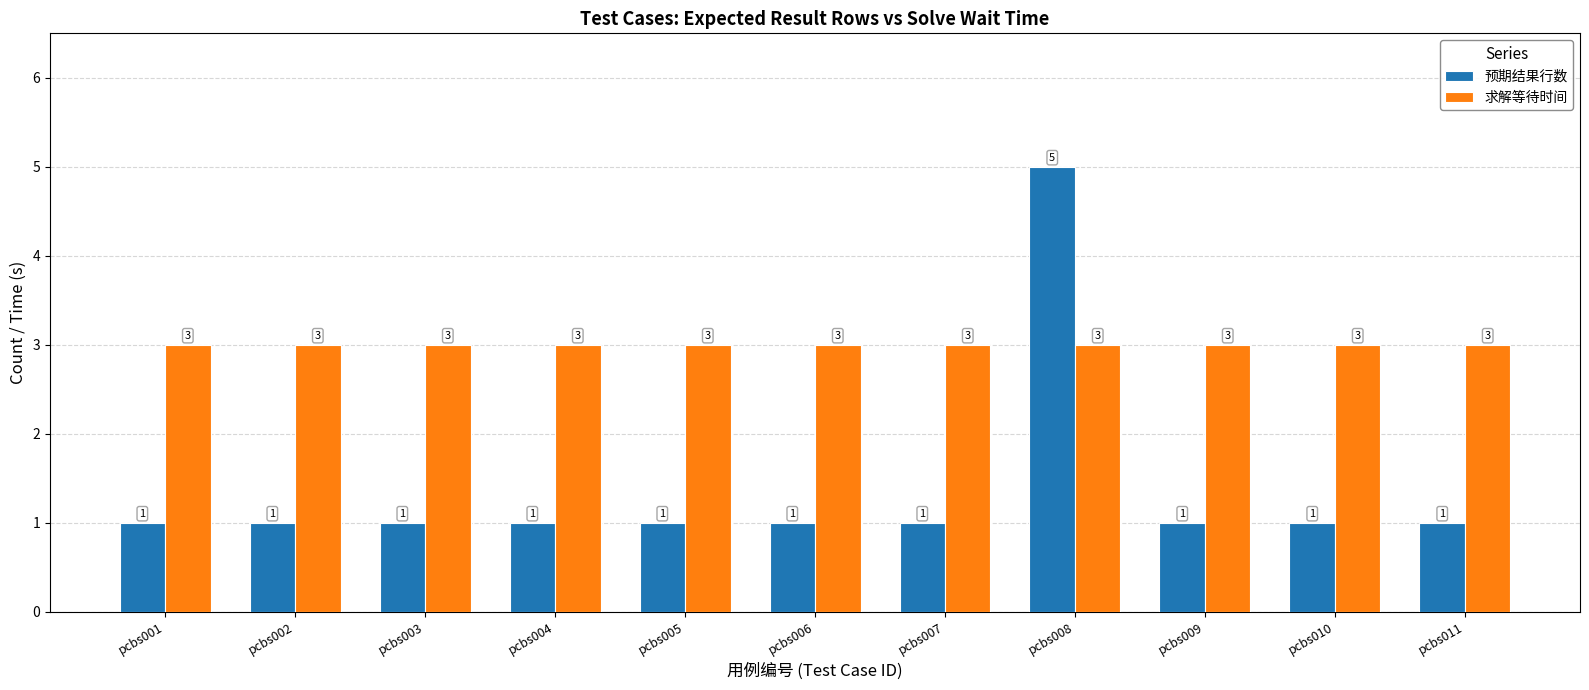

The value of 求解等待时间 at pcbs009 is 3. True or false?

True